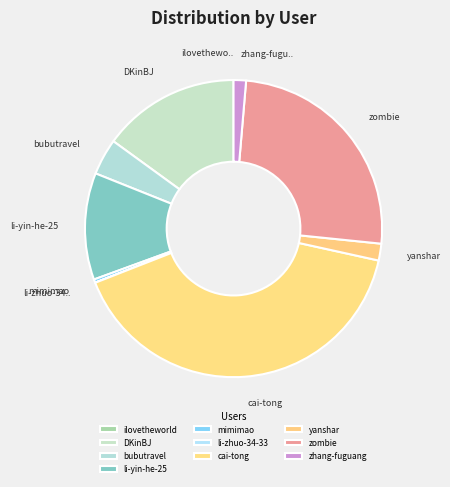

Which category has the smallest portion of the pie?

ilovetheworld